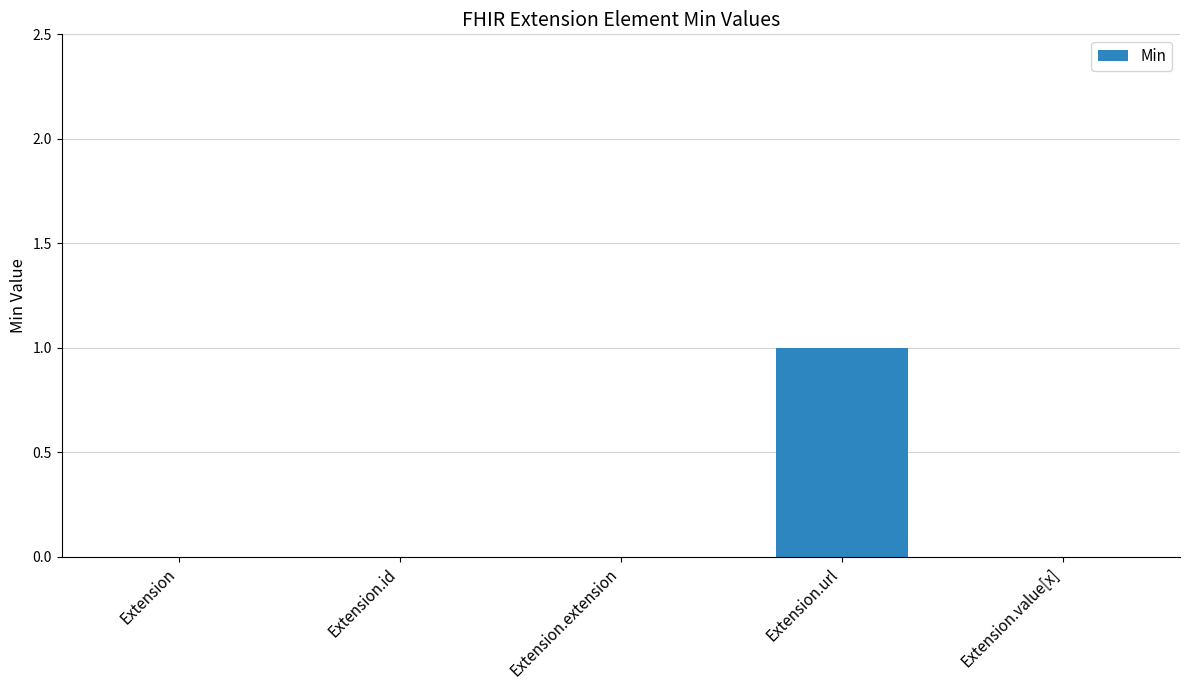

Which category has the highest value across all series?

Extension.url